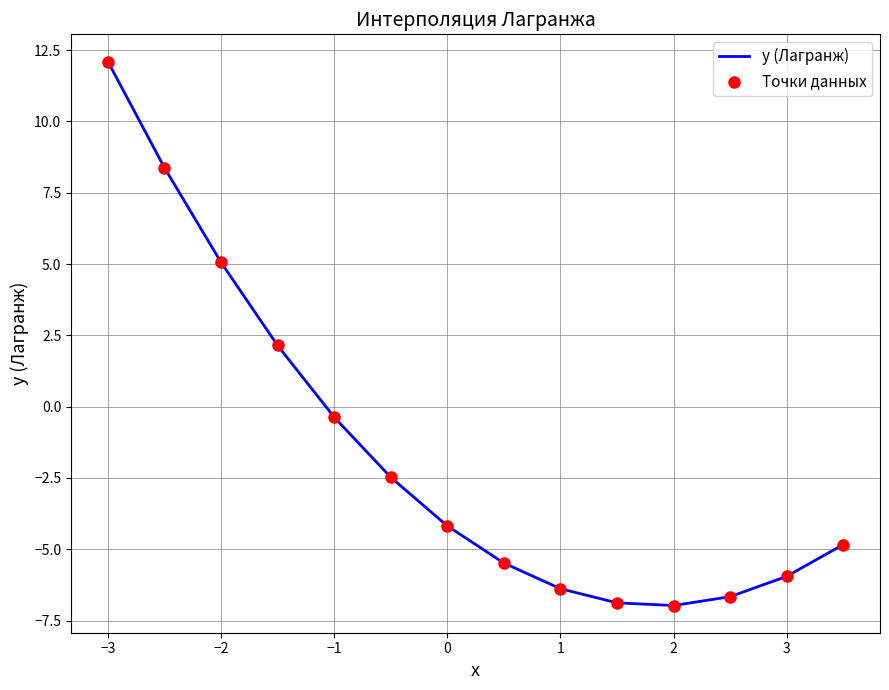

What is the maximum value shown in the chart?

12.1